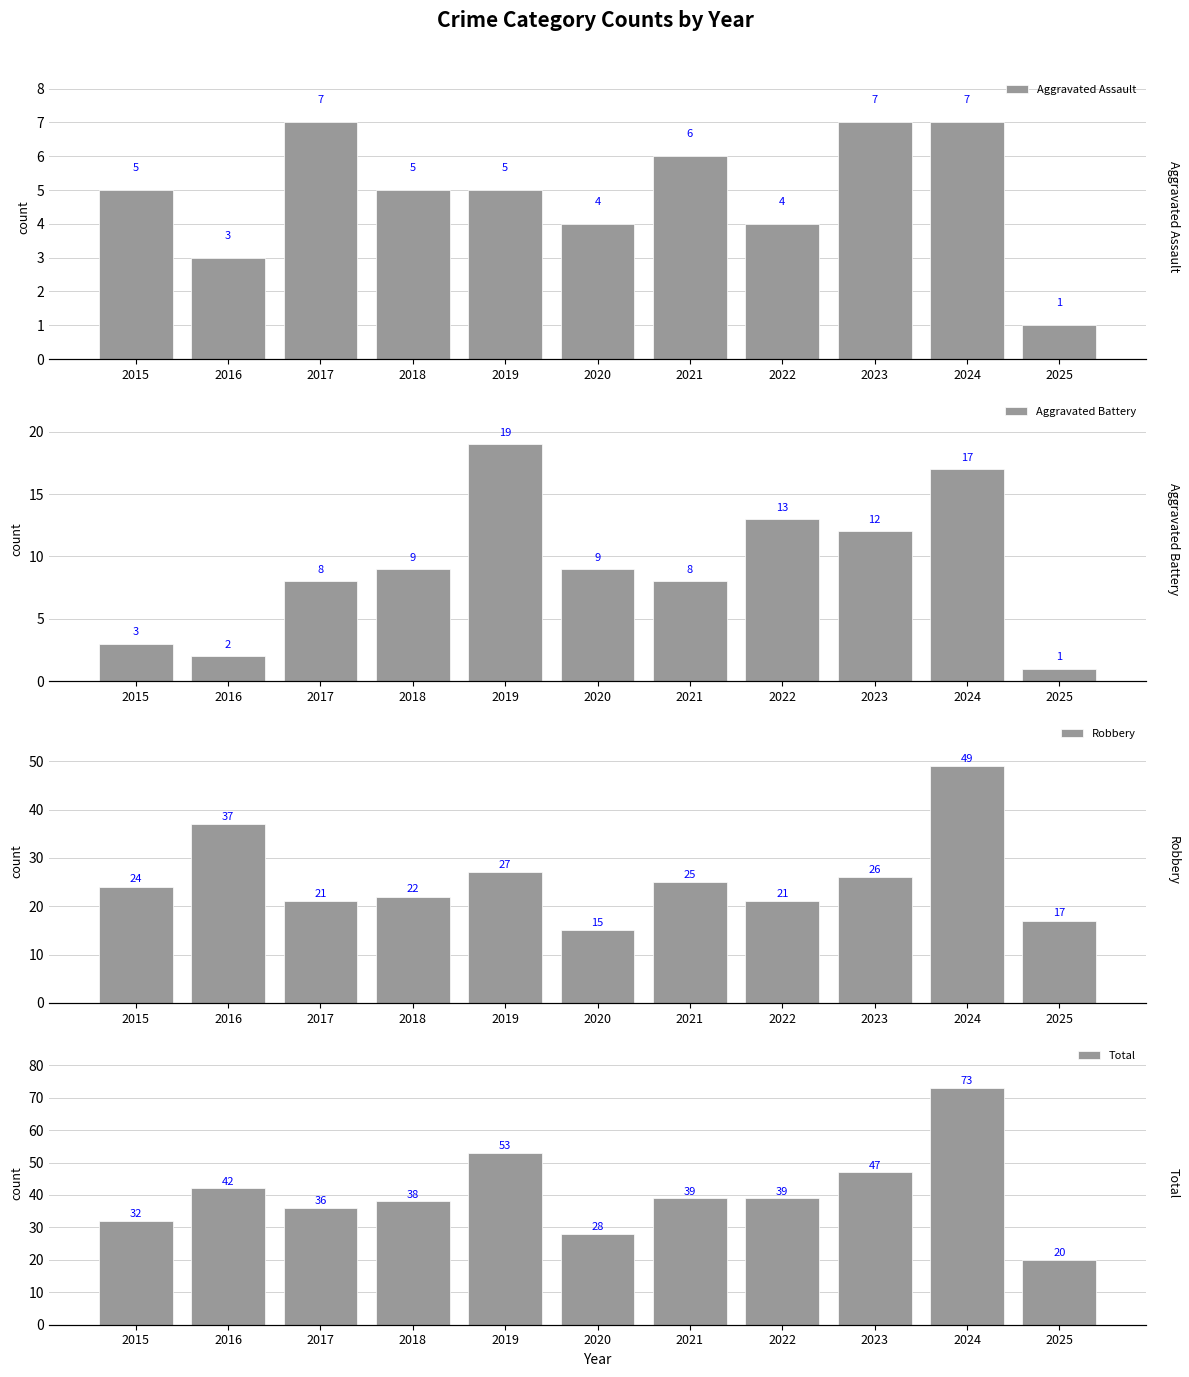

How many groups of bars are there?

11